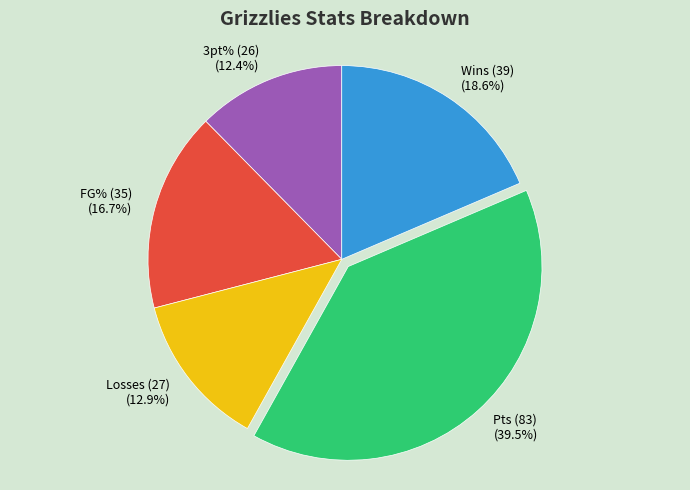

Which has a higher value, FG% (35) or Wins (39)?

Wins (39)